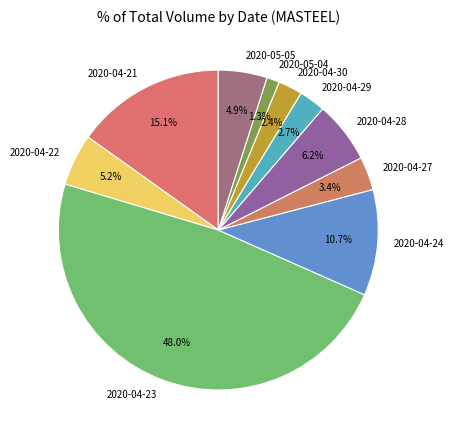

Is 2020-04-22 the majority of the pie?

No